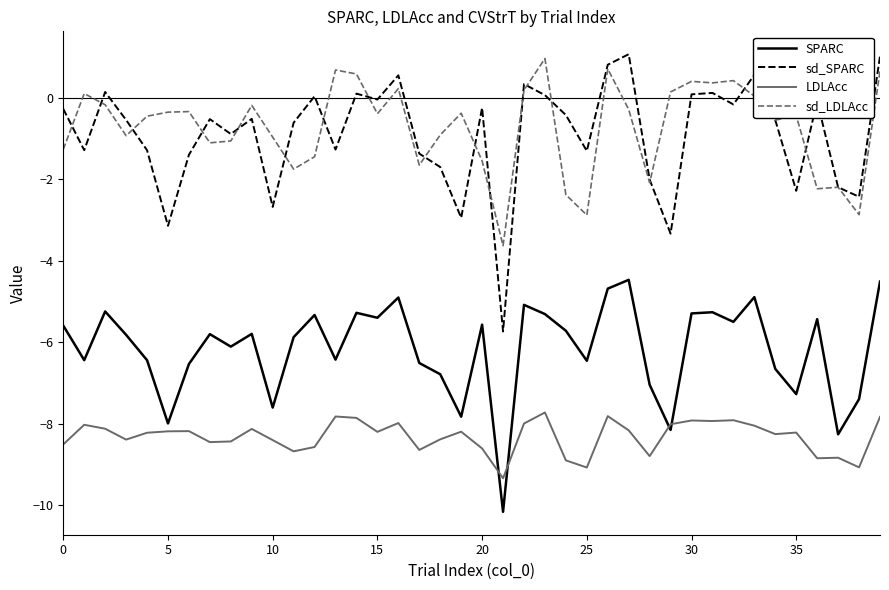

What is the minimum value for LDLAcc?

-9.3